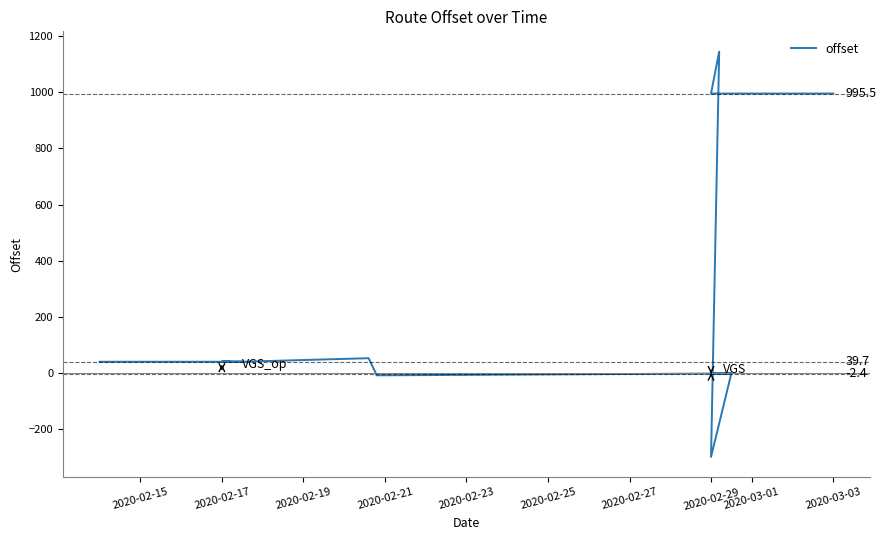

True or false: there are more than 2 points higher than both neighbors.

True